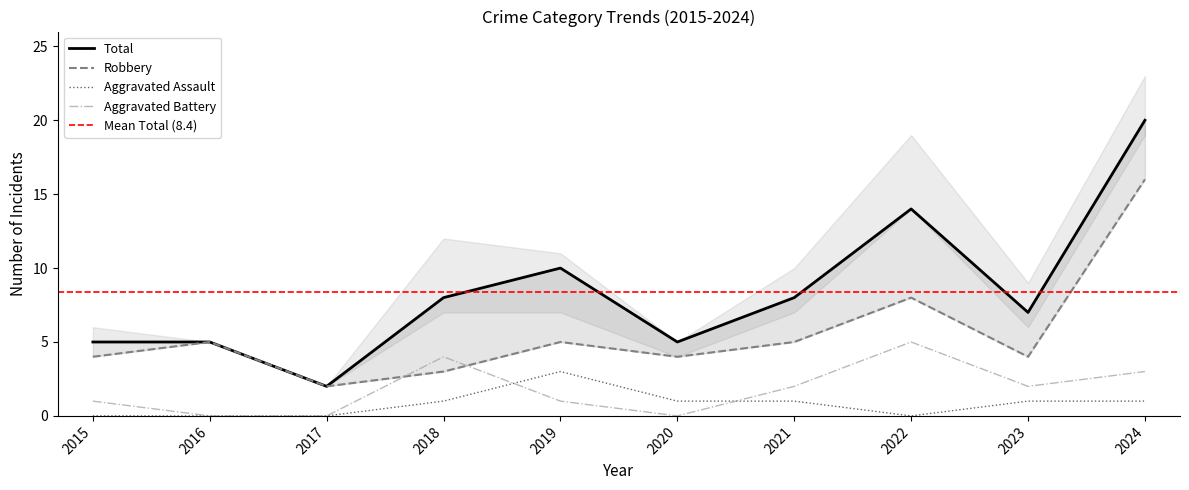

List the labels in order of Robbery value, largest first.

2024, 2022, 2016, 2019, 2021, 2015, 2020, 2023, 2018, 2017